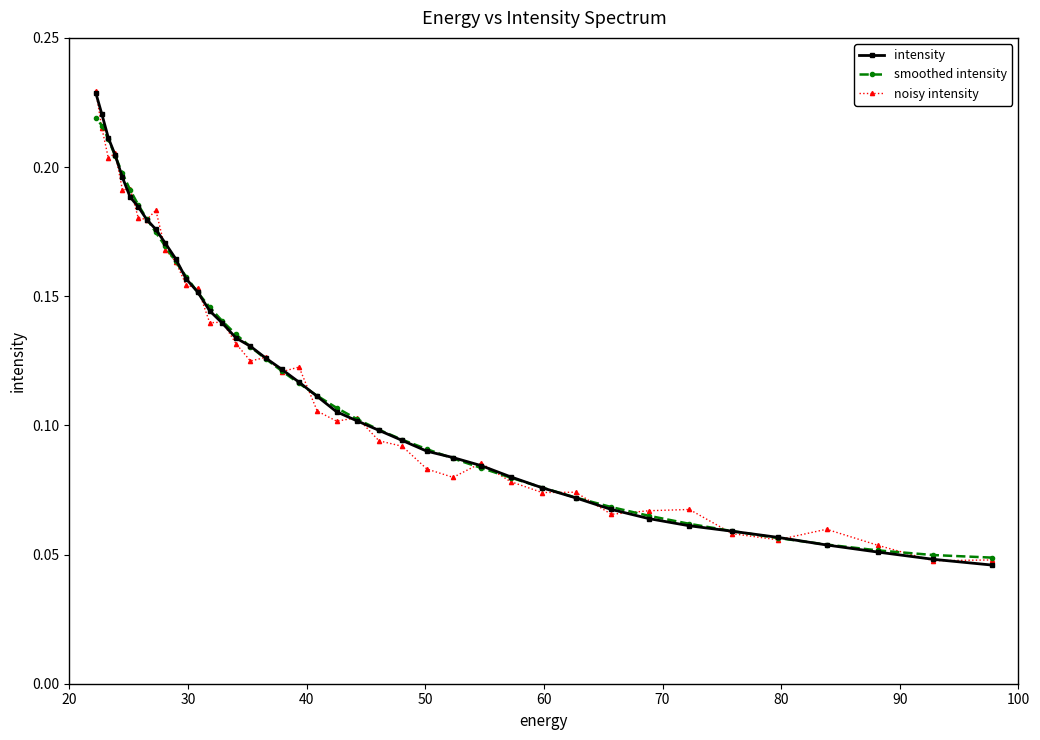

Count the smoothed intensity values in the range 0 to 1.

40